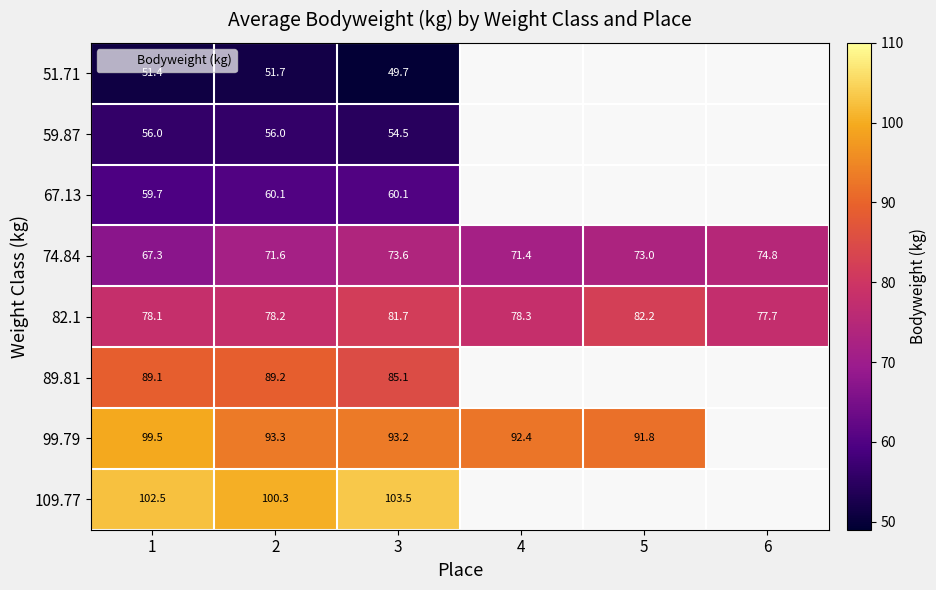

What is the difference between the maximum and minimum values in the 59.87 series?

1.4